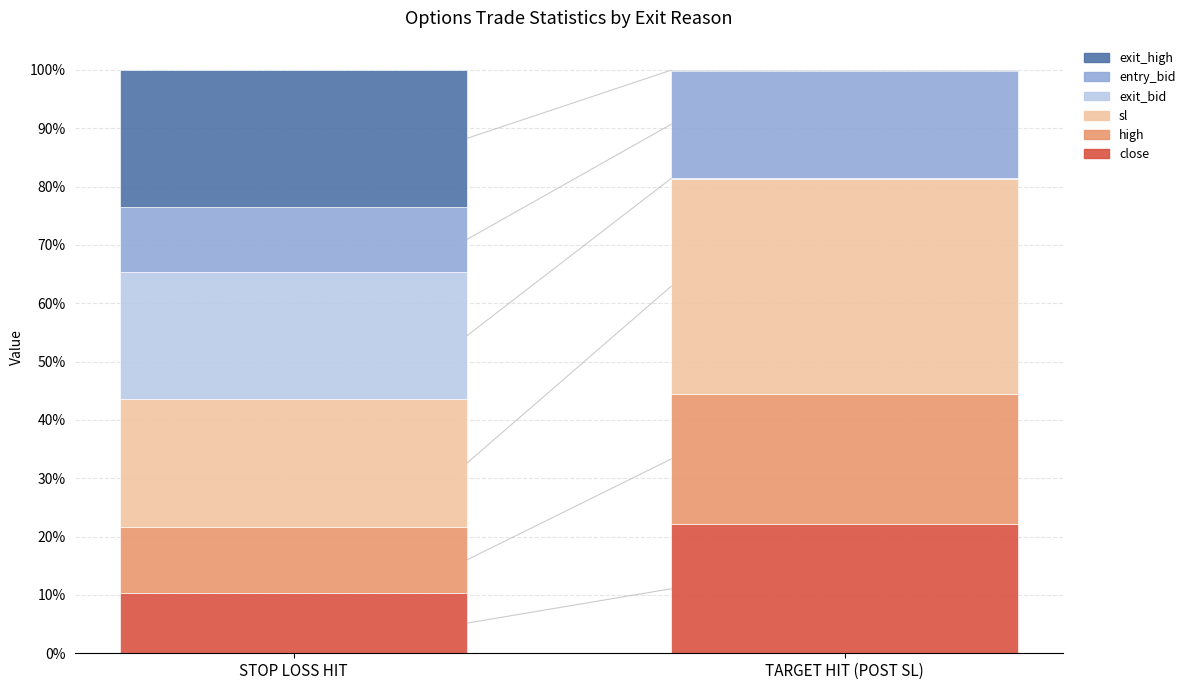

Reading left to right, list the values for the close series.

STOP LOSS HIT=10.3	TARGET HIT (POST SL)=22.1